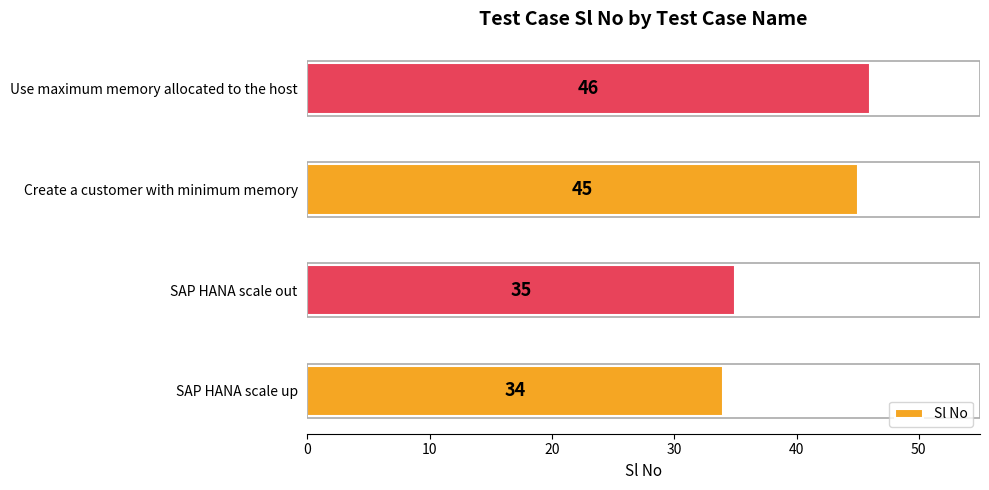

List the labels in order of value, smallest first.

SAP HANA scale up, SAP HANA scale out, Create a customer with minimum memory, Use maximum memory allocated to the host